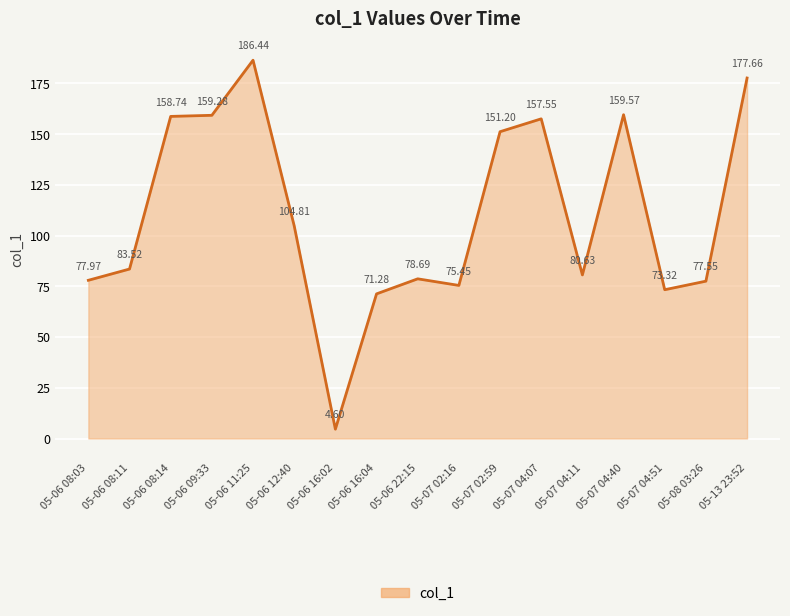

The value at 05-07 04:07 is 157.5. True or false?

True